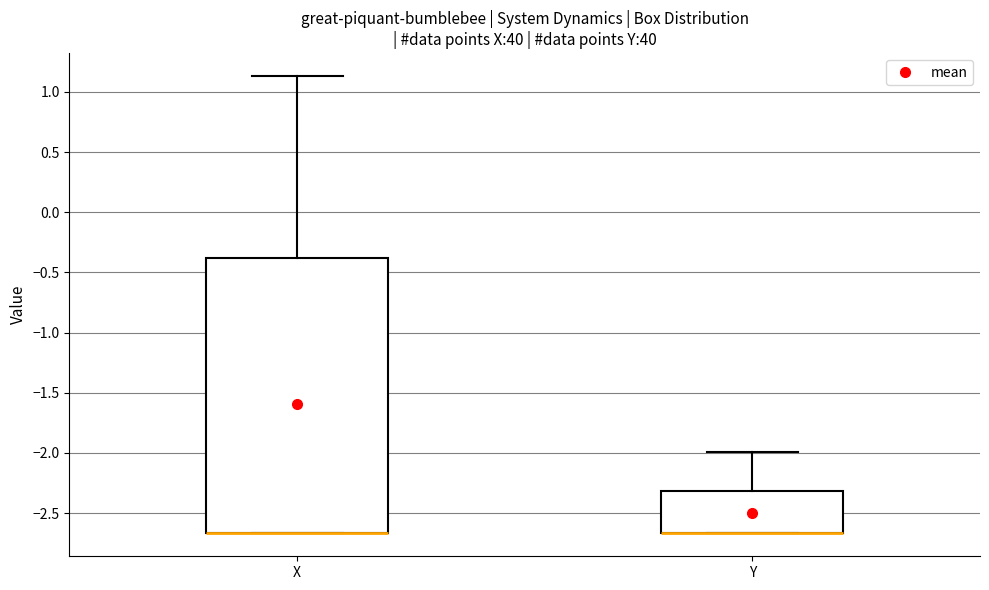

Reading left to right, read every box against the y-axis: the position of its median line, the range the box covers, and the ends of its whiskers. The values are not printed on the chart, so give them approximately, as read against the axis.

X: median -2.65 (drawn on the box's lower edge), box -2.65 to -0.40, whiskers -2.65 to 1.15
Y: median -2.65 (drawn on the box's lower edge), box -2.65 to -2.30, whiskers -2.65 to -2.00